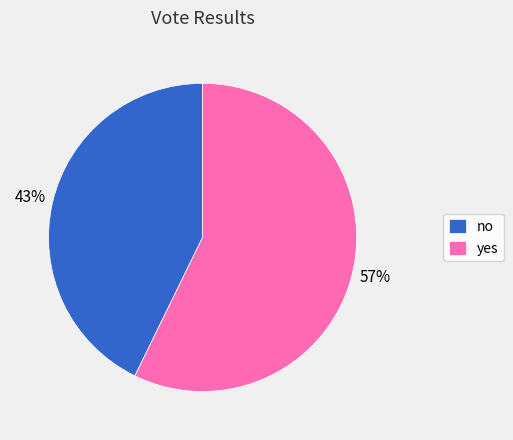

What is the majority slice?

yes